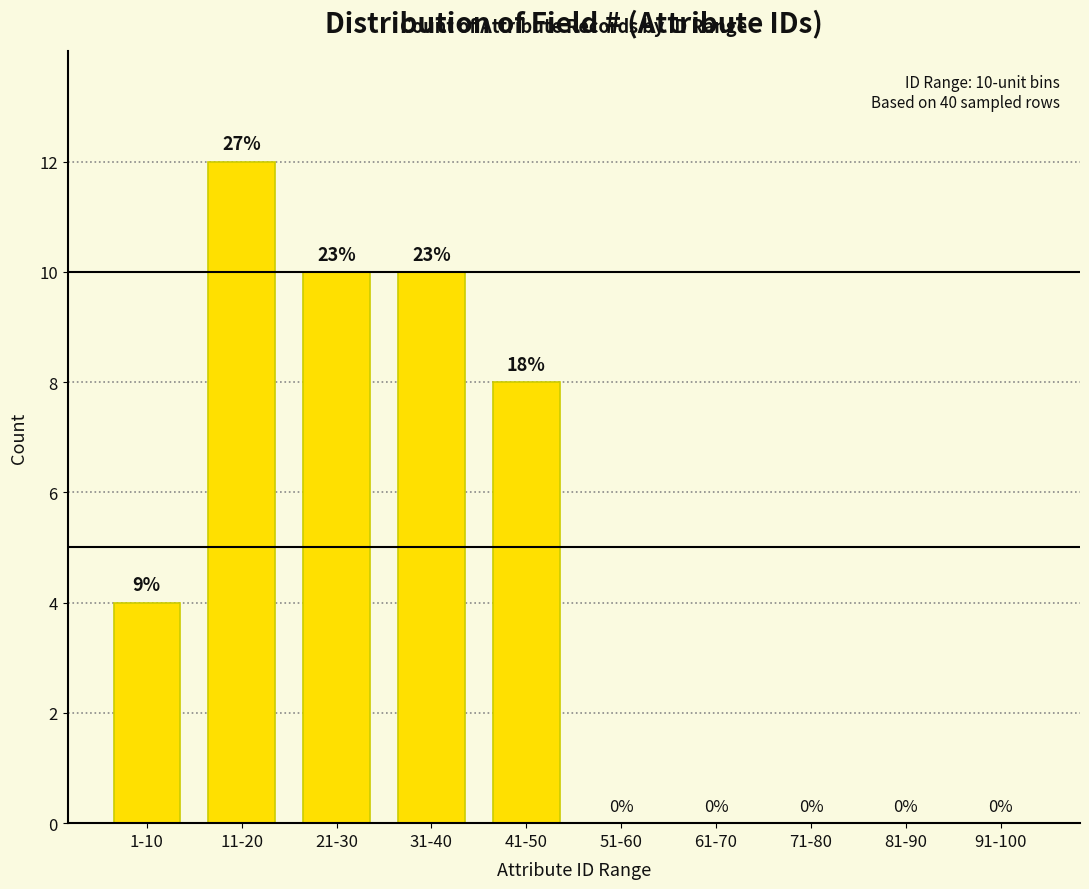

Reading left to right, what are all the values shown in this chart?

1-10=4	11-20=12	21-30=10	31-40=10	41-50=8	51-60=0	61-70=0	71-80=0	81-90=0	91-100=0